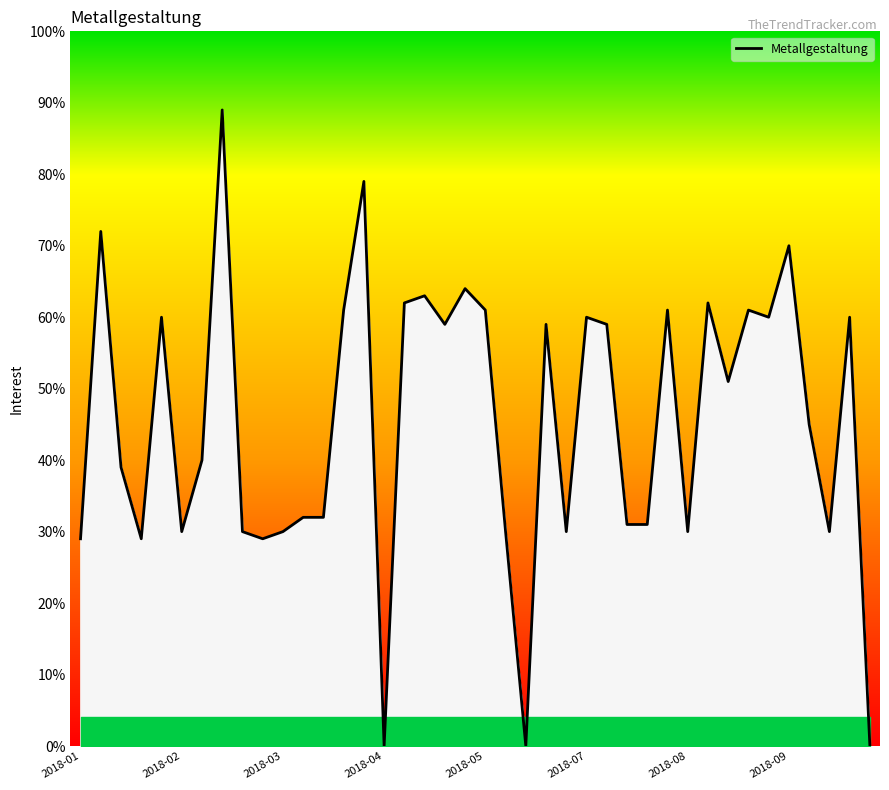

Reading left to right, transcribe all the data shown in this chart.

29	72	39	29	60	30	40	89	30	29	30	32	32	61	79	0	62	63	59	64	61	30	0	59	30	60	59	31	31	61	30	62	51	61	60	70	45	30	60	0